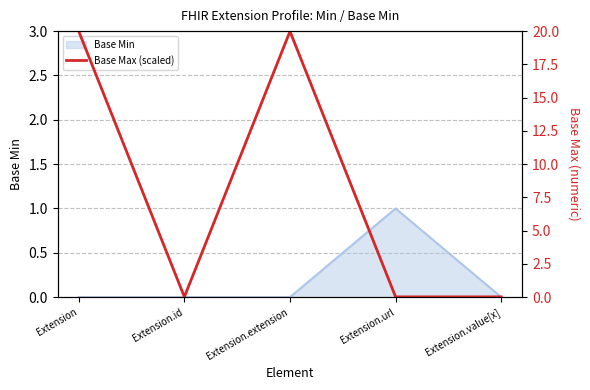

True or false: Base Min has a value of 0 at Extension.extension.

True